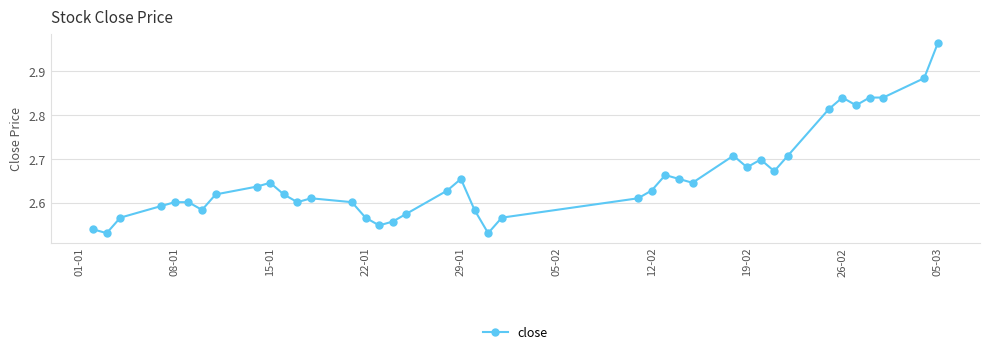

What is the difference between the second highest and minimum values?

0.4